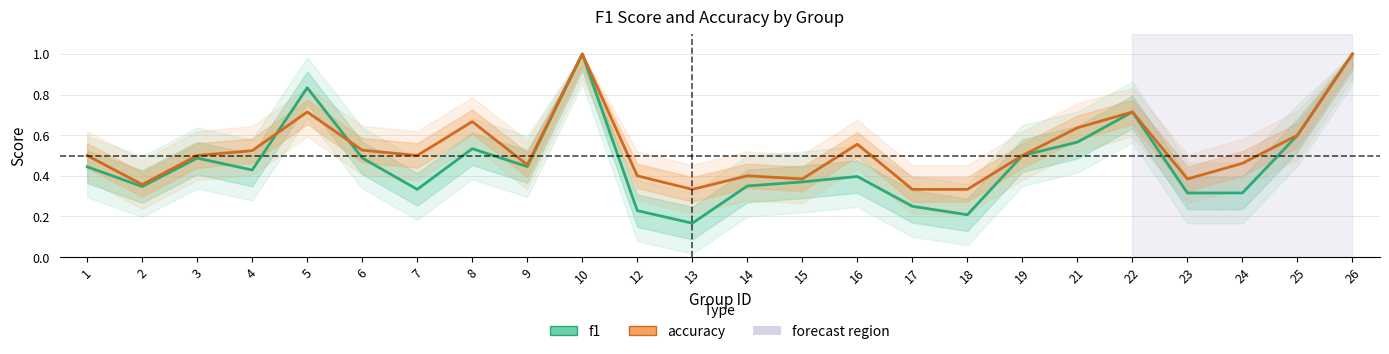

True or false: f1 has more than 2 interior local peaks.

True